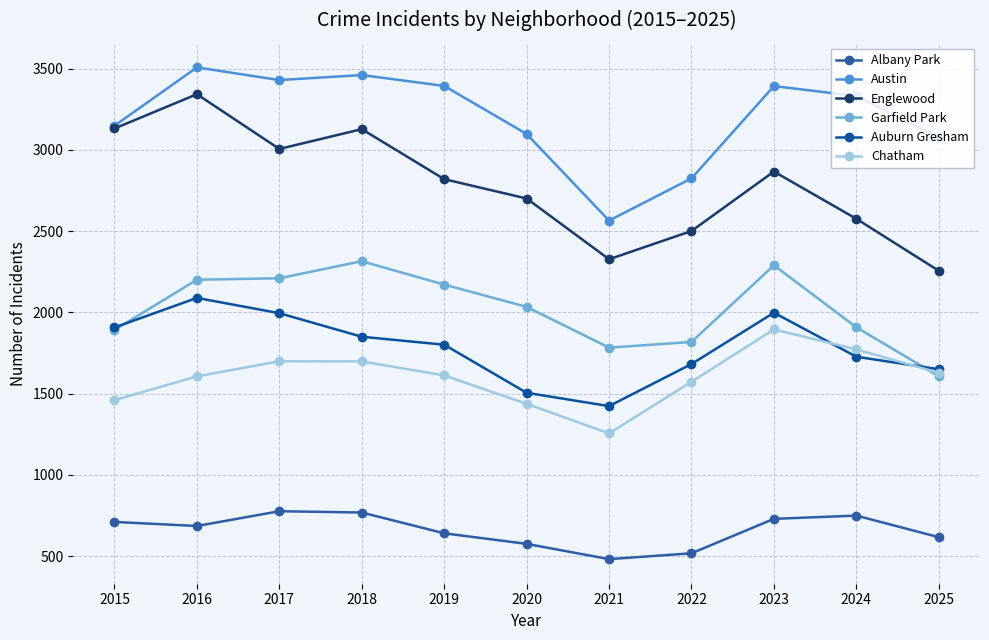

What is the difference between the Englewood values at 2020 and 2019?

119